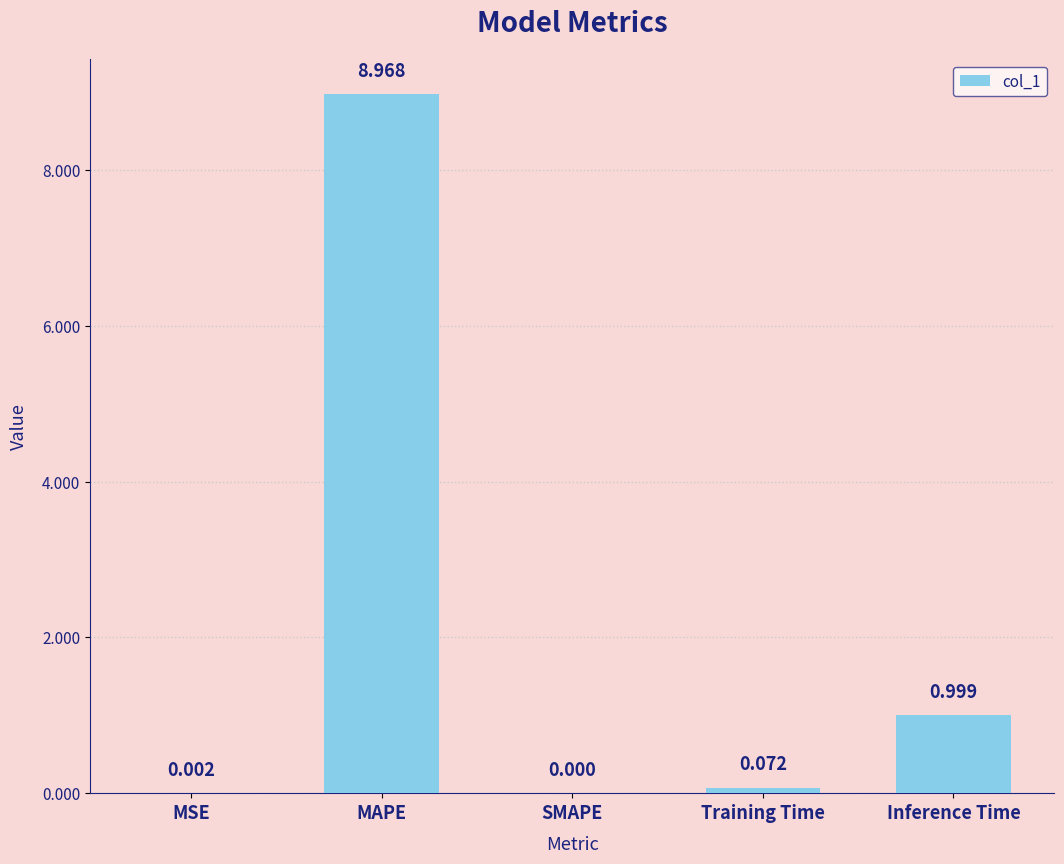

Which label corresponds to the largest value in the chart?

MAPE